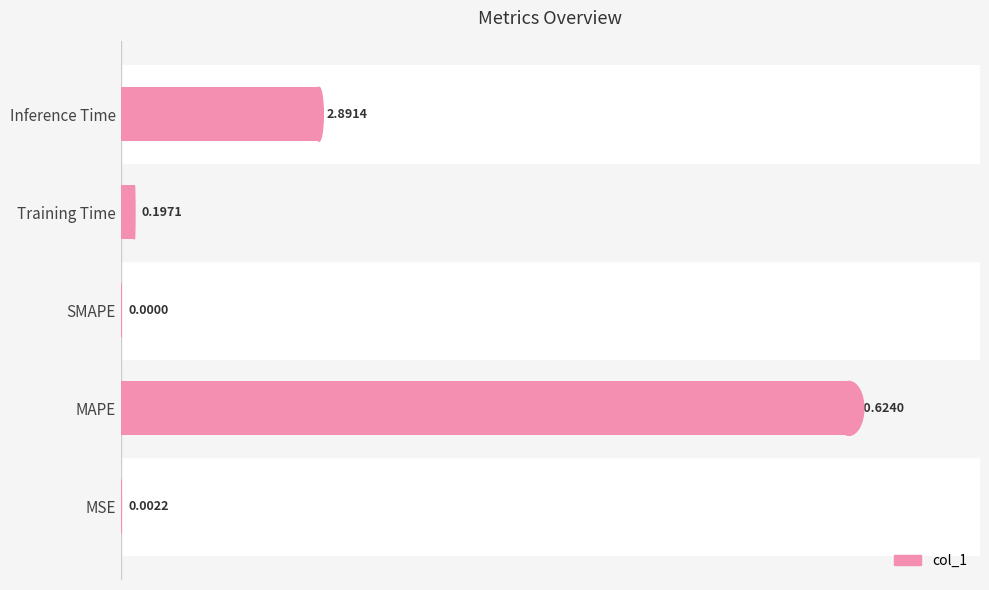

Which label corresponds to the largest value in the chart?

MAPE